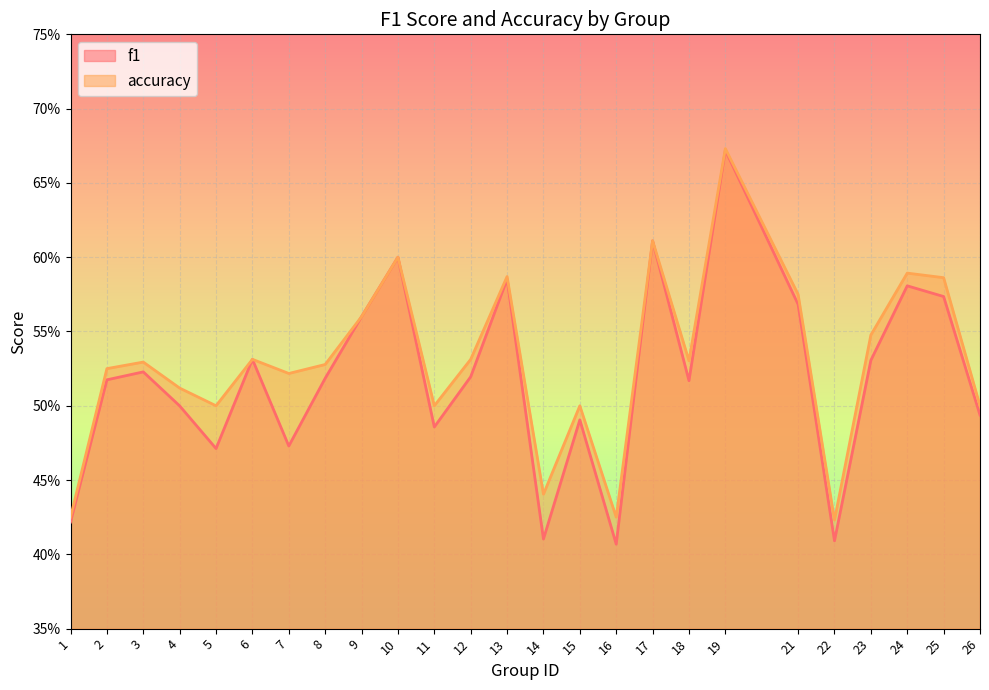

Rank the series by their maximum value, from highest to lowest.

accuracy, f1